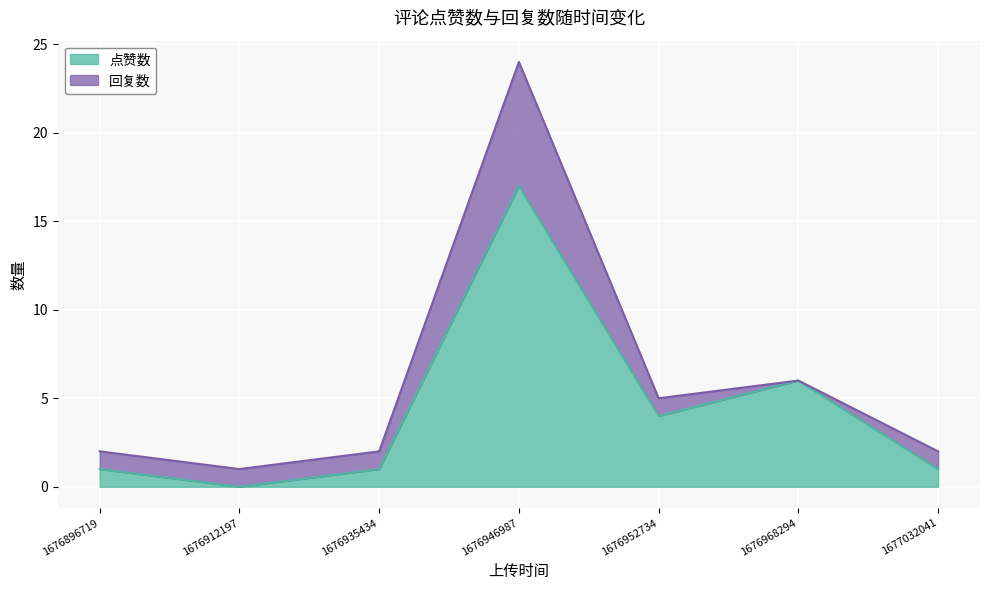

What is the difference between the second highest and minimum values?

6